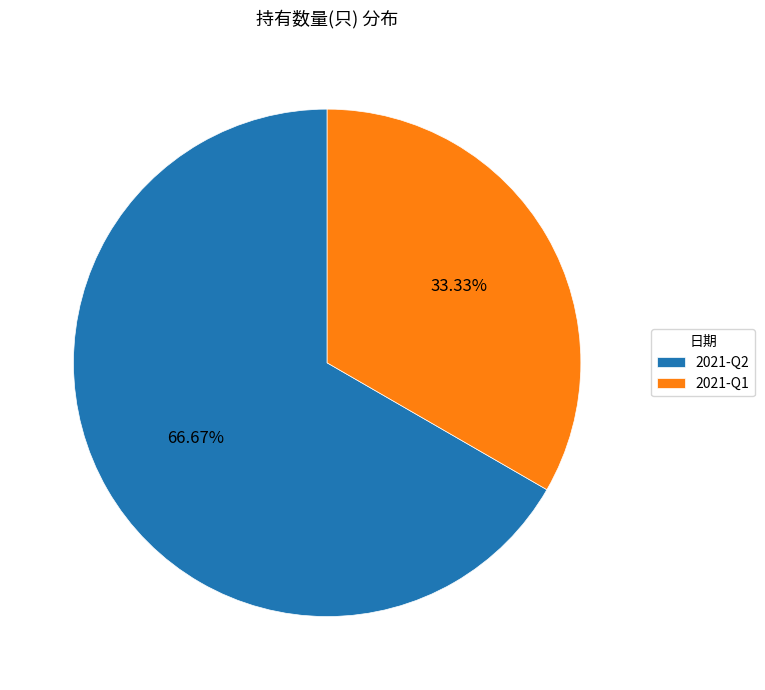

What percentage is NOT represented by 2021-Q2?

33.3%